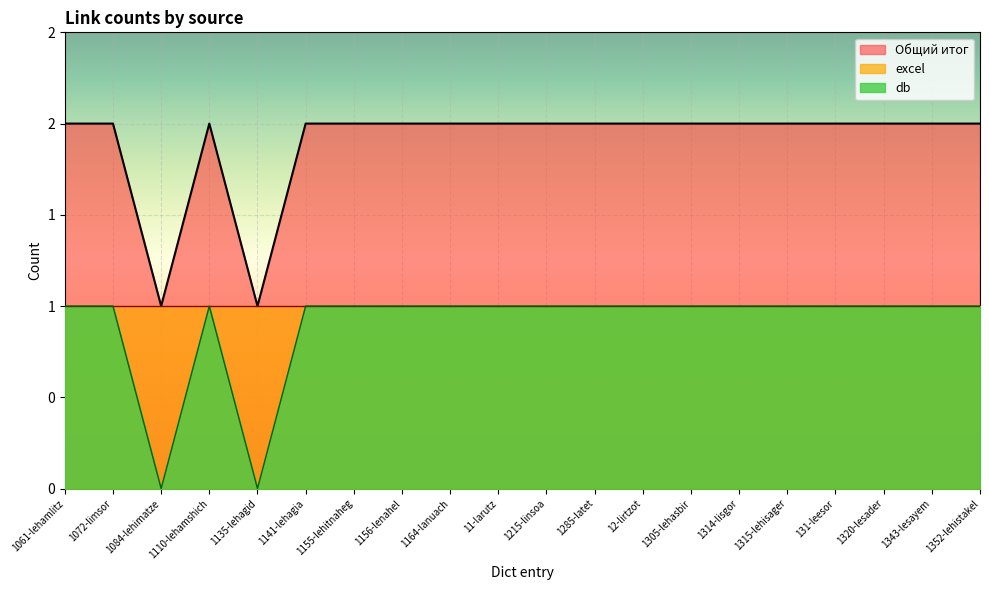

At how many categories does at least one series exceed 0?

20